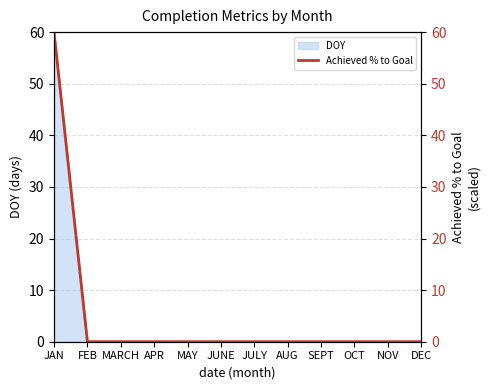

Is it true that the value at JUNE is 0.0?

True